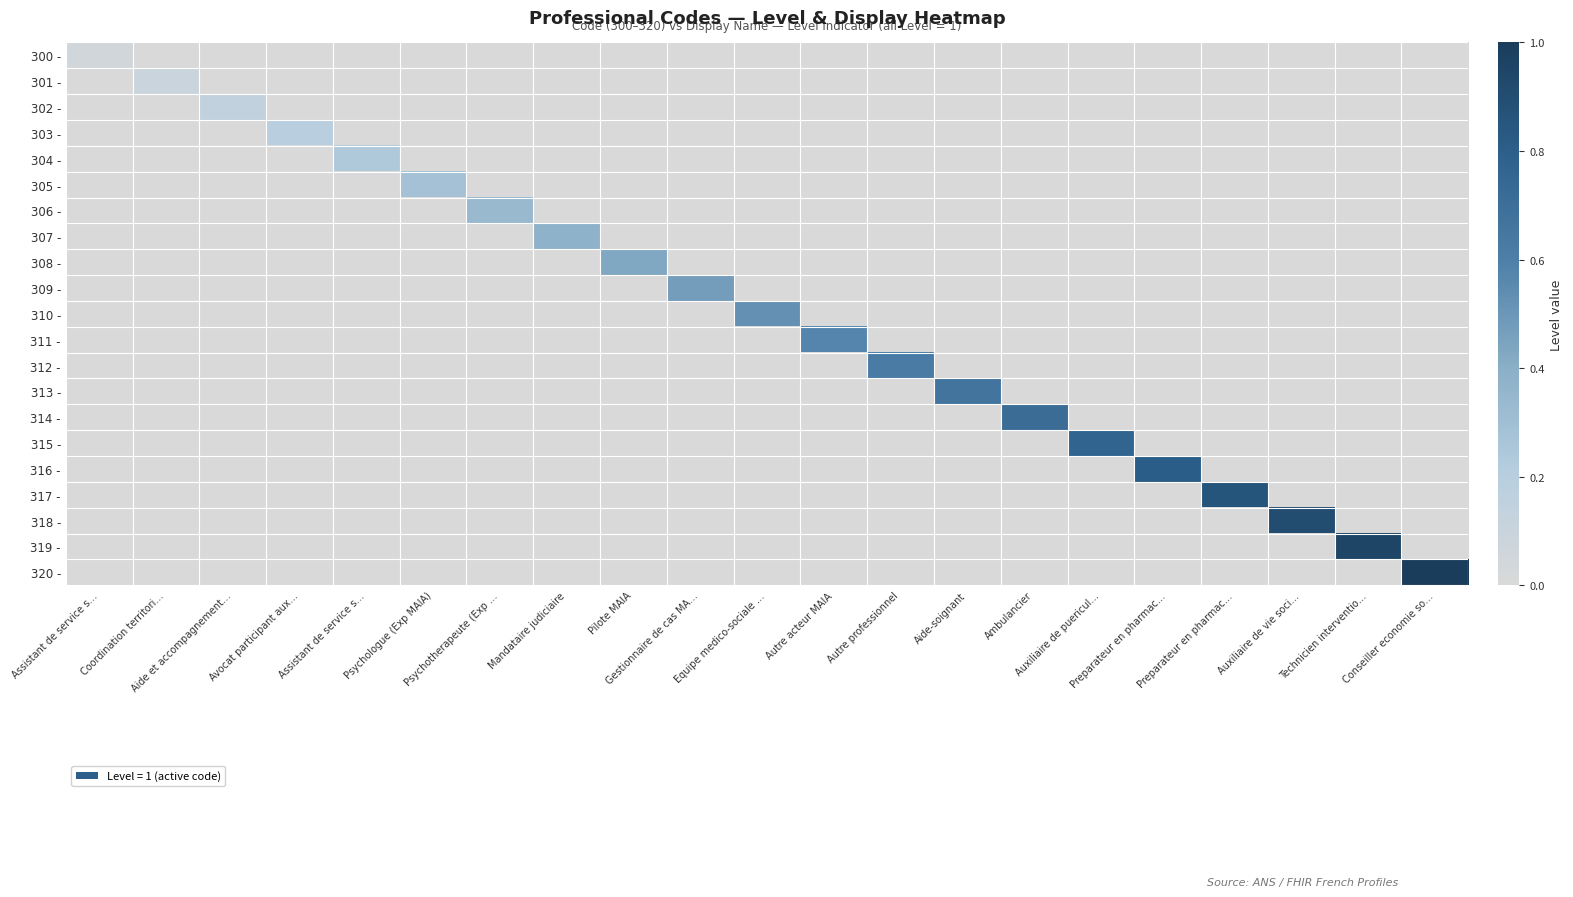

Count the number of categories in the chart.

21